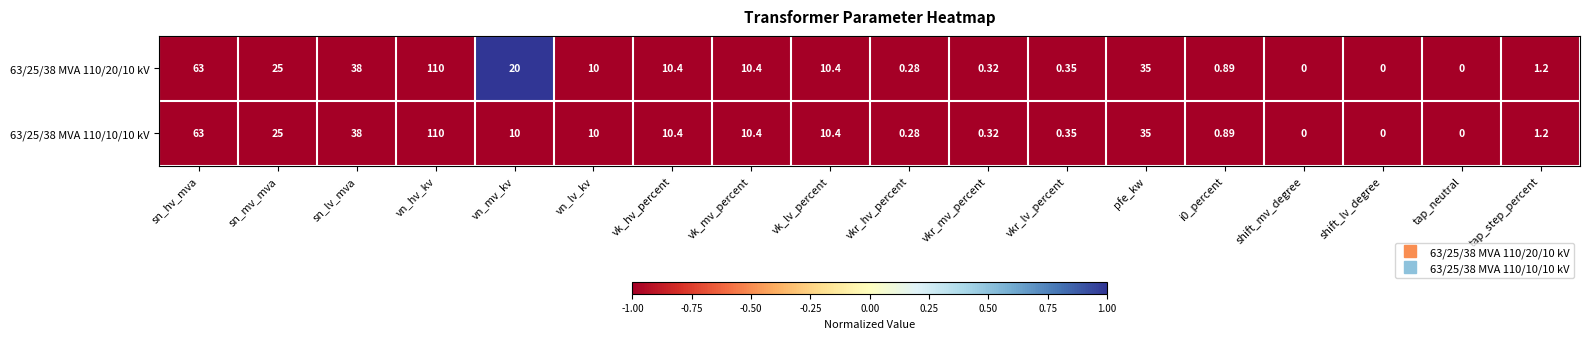

Which series has the largest total across all categories?

63/25/38 MVA 110/20/10 kV